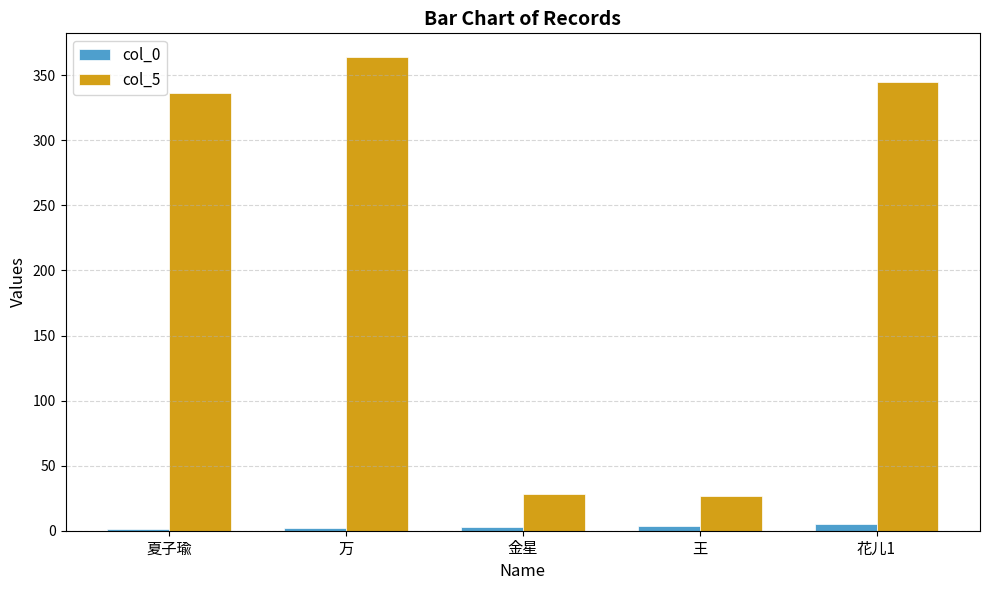

Between 万 and 王, which series saw the biggest shift?

col_5